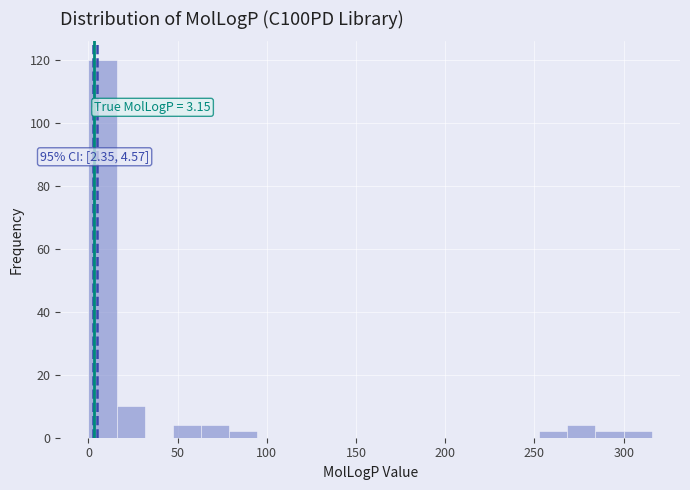

Around what value on the x-axis is the tallest bar? Give the approximate position of its centre, as read against the axis.

10